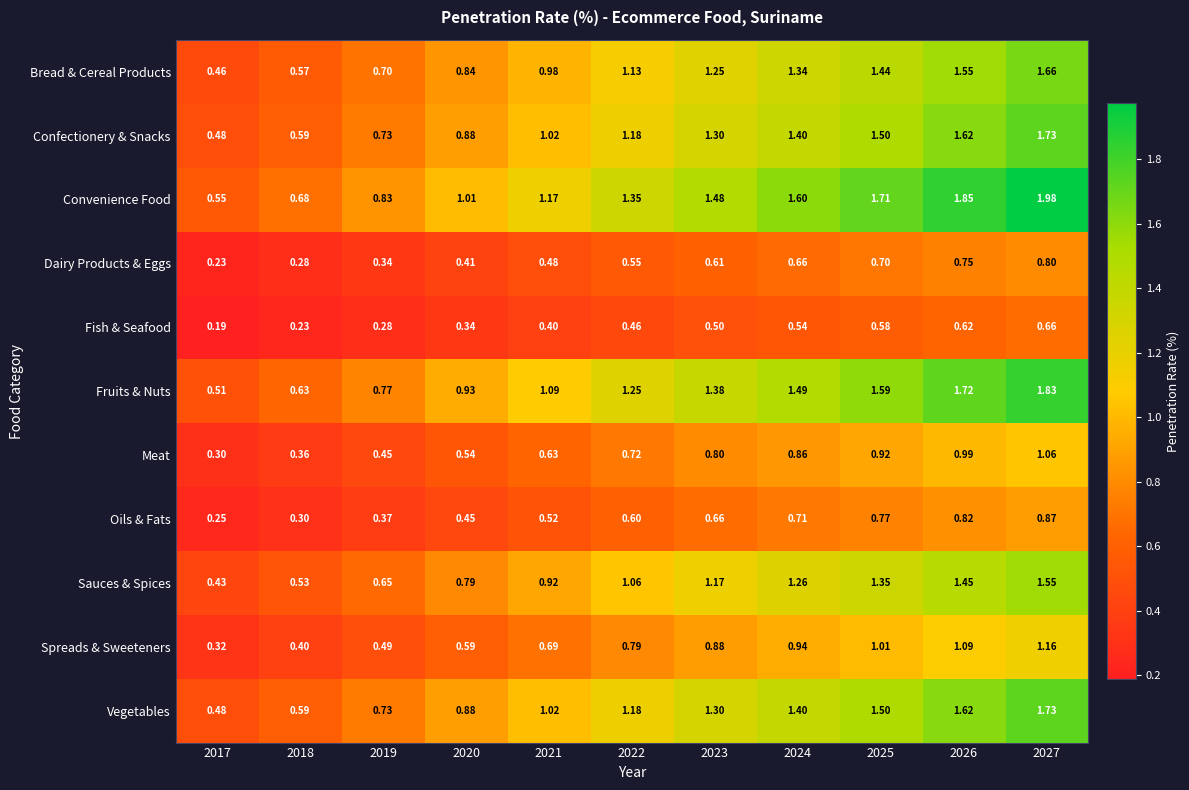

Which series has the largest total across all categories?

Convenience Food